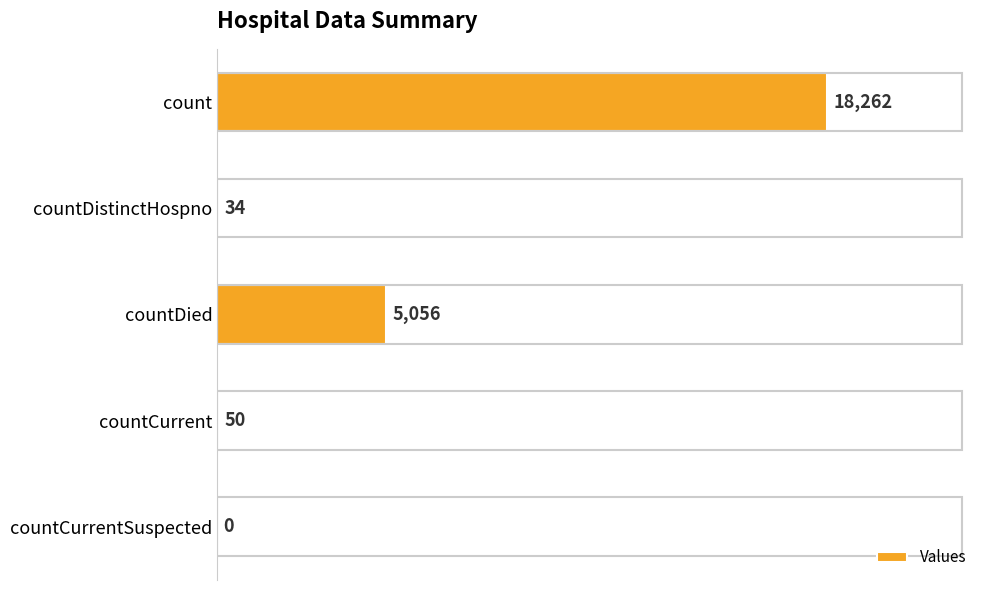

Reading top to bottom, list all the values displayed in this chart.

count=18262	countDistinctHospno=34	countDied=5056	countCurrent=50	countCurrentSuspected=0